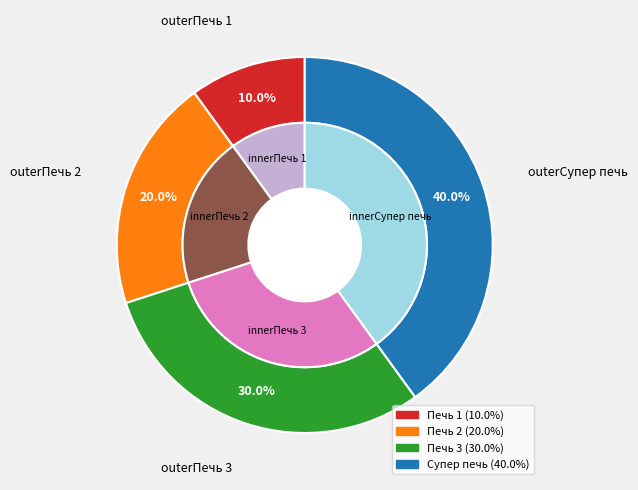

Does Печь 3 represent more than half of the total?

No